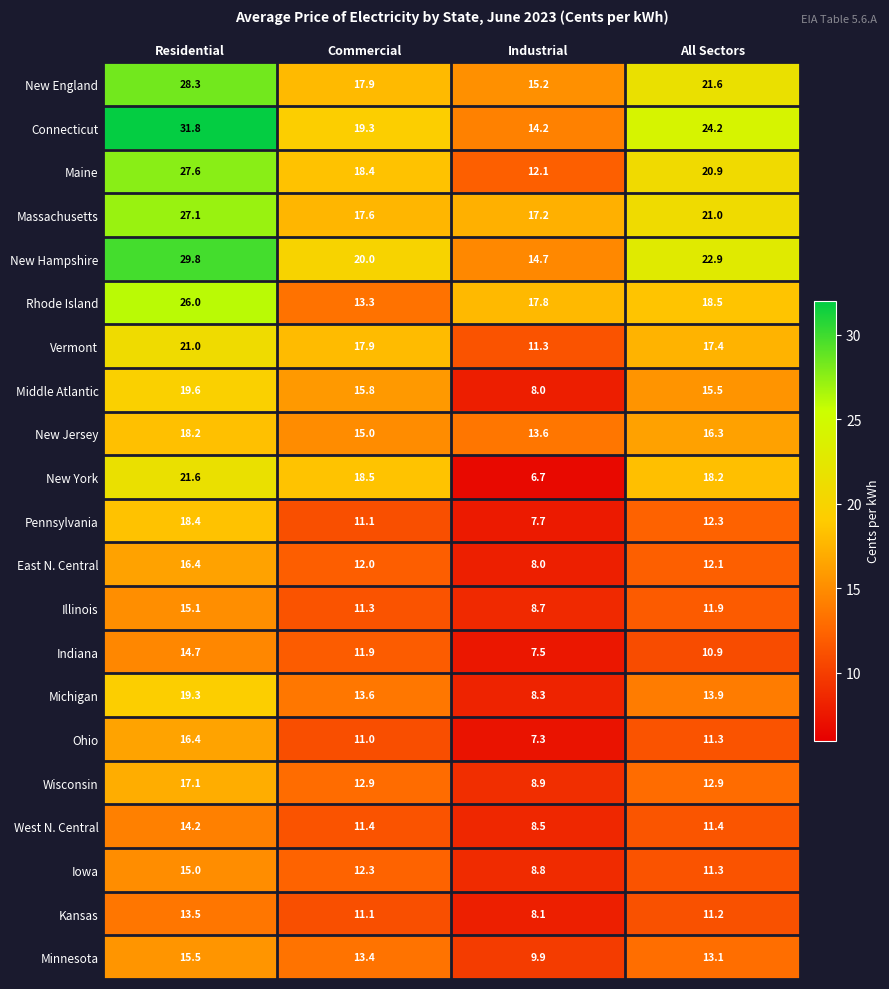

What is the total value across all series at Residential?

426.6